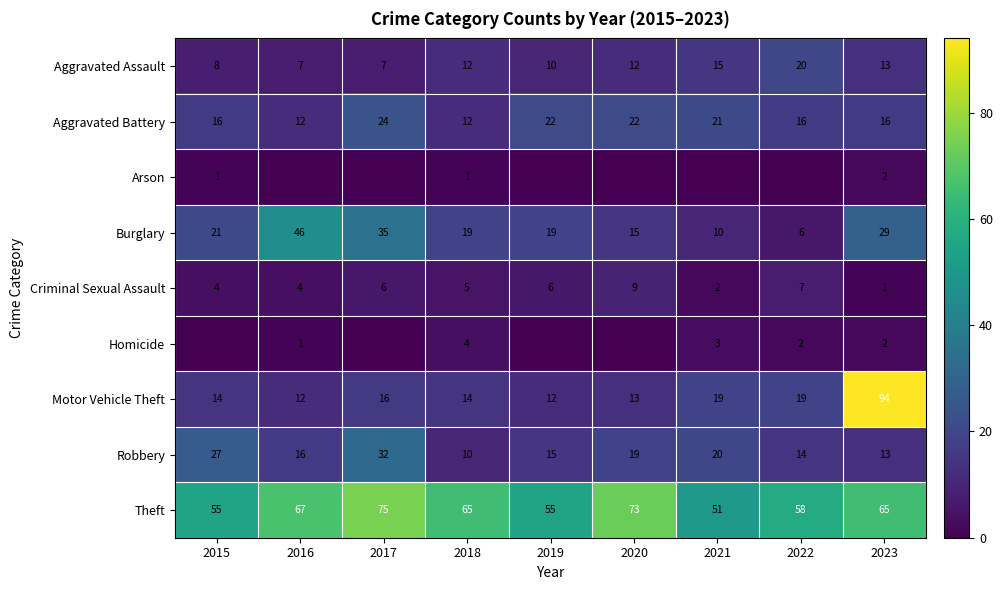

At how many categories does at least one series exceed 37?

9